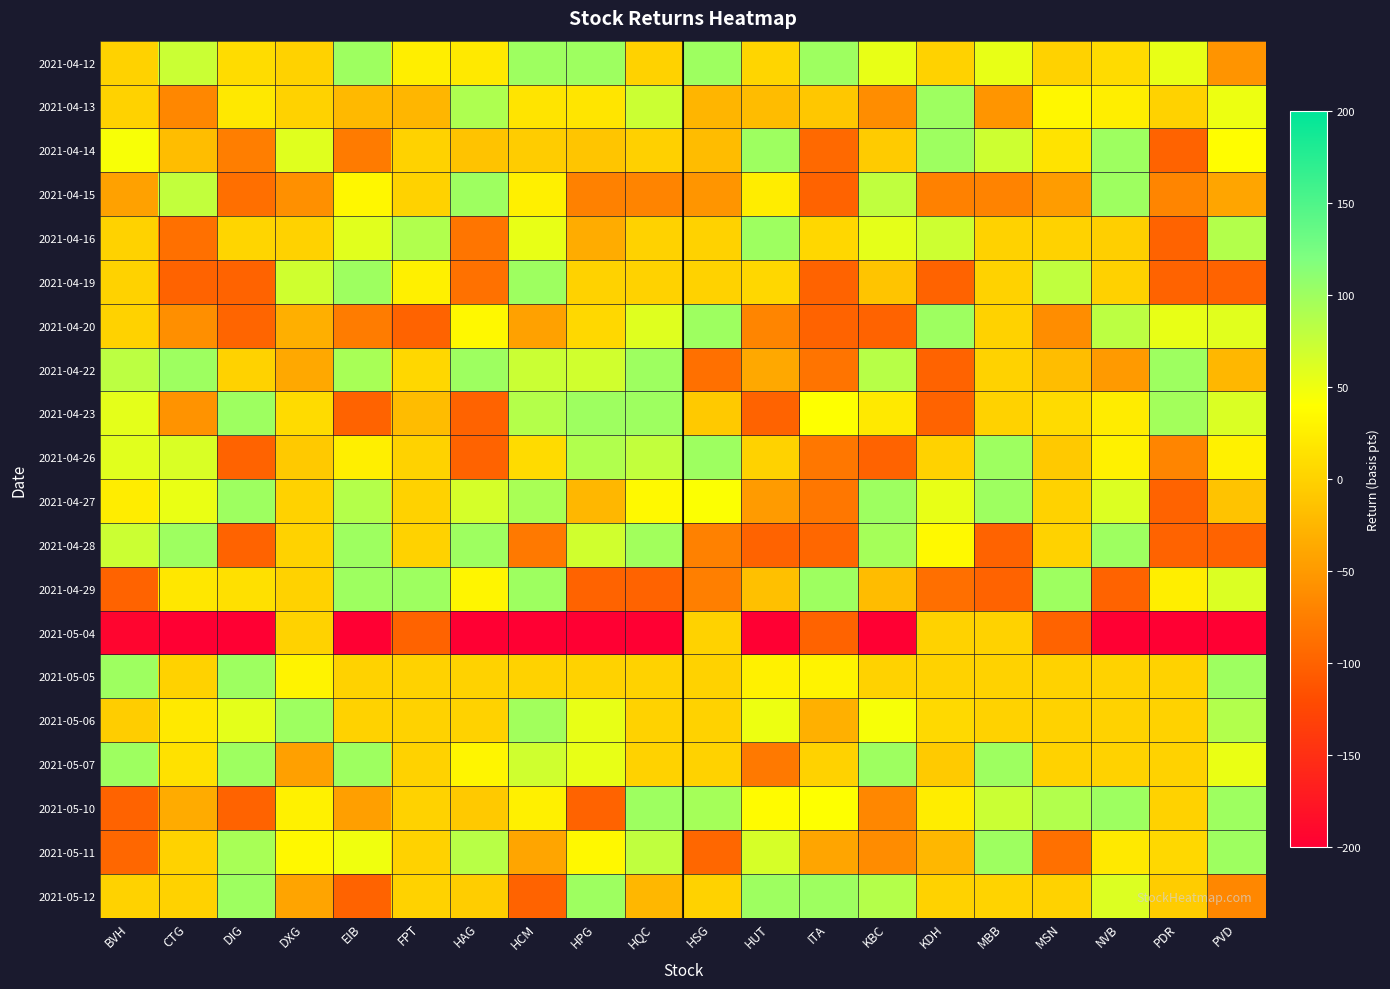

List the series in order of their peak value, highest first.

2021-04-12, 2021-04-13, 2021-04-14, 2021-04-15, 2021-04-16, 2021-04-19, 2021-04-20, 2021-04-22, 2021-04-23, 2021-04-26, 2021-04-27, 2021-04-28, 2021-04-29, 2021-05-05, 2021-05-06, 2021-05-07, 2021-05-10, 2021-05-11, 2021-05-12, 2021-05-04